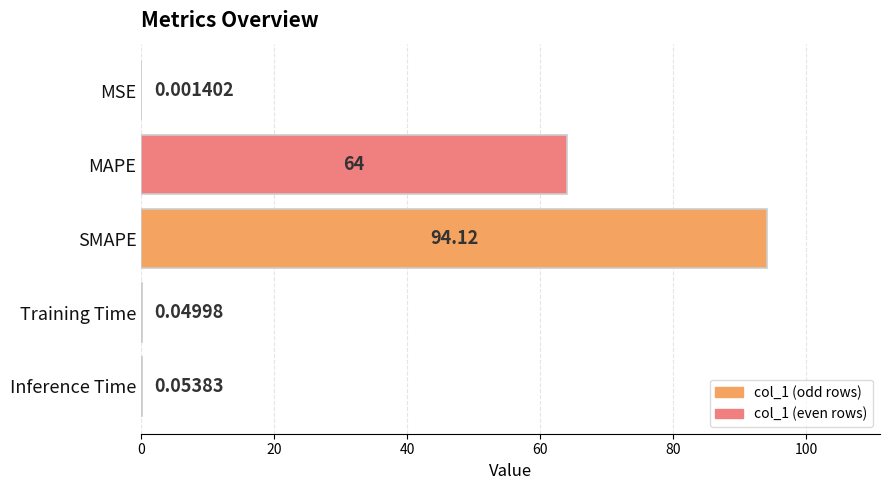

Where is the data nearest to the value 47?

MAPE